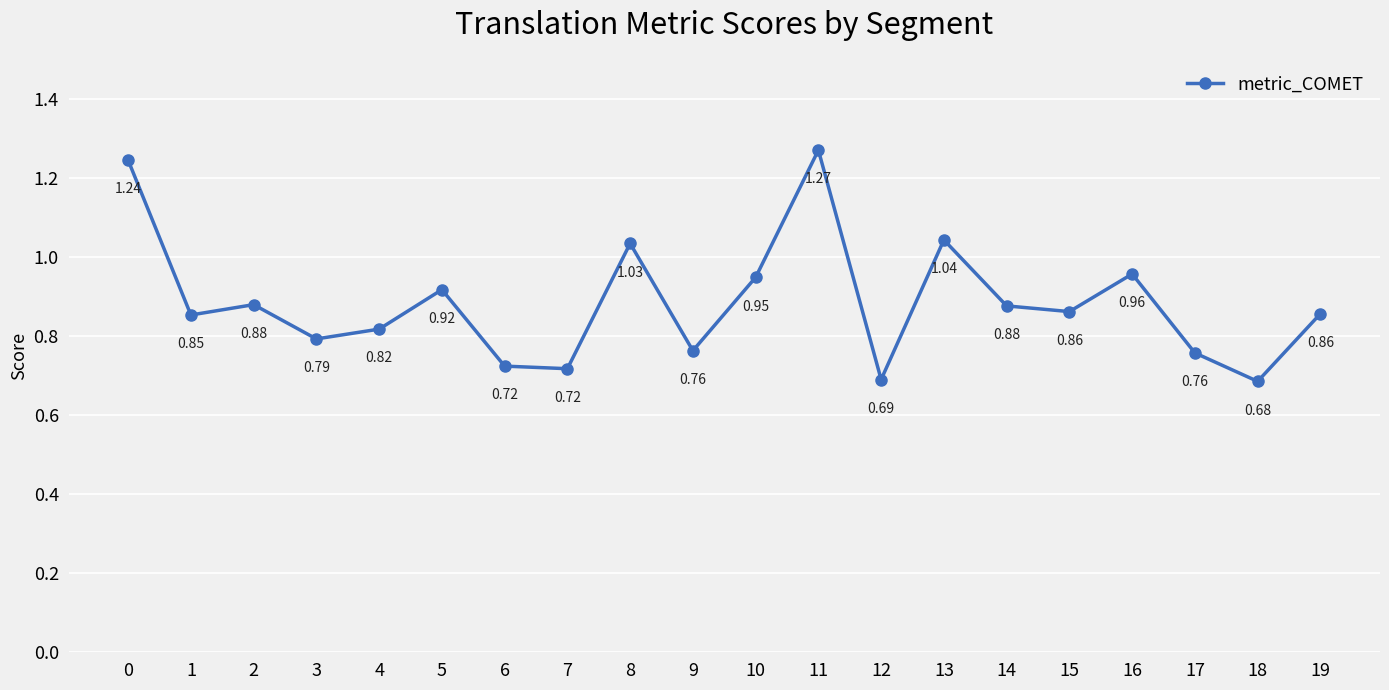

How many series are shown in this chart?

1